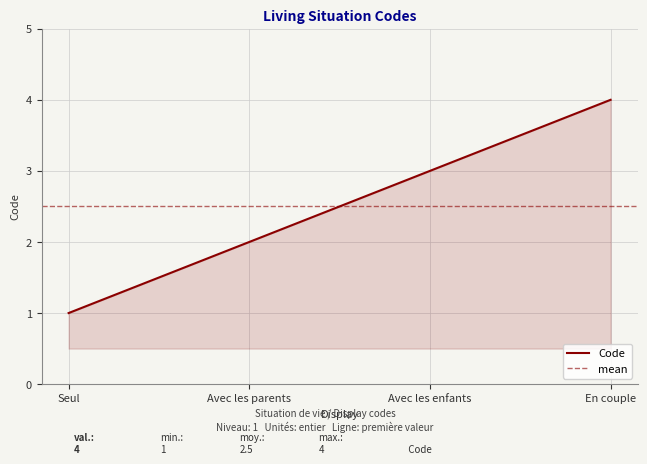

Between Seul and En couple, which is larger?

En couple